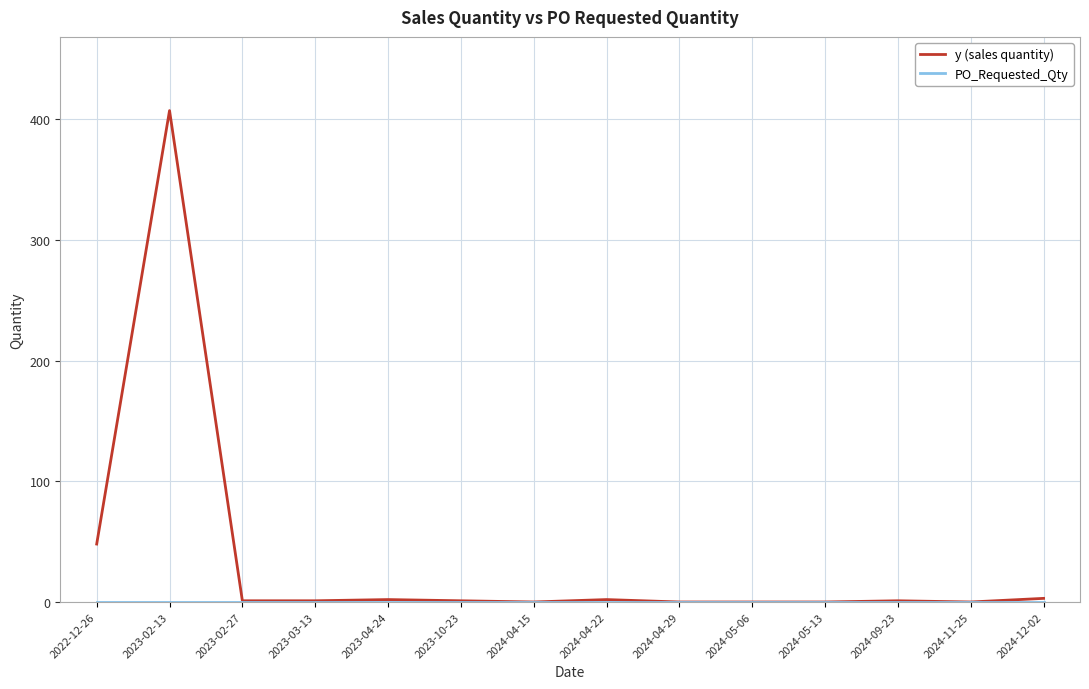

The y (sales quantity) series shows 0 at 2024-04-29. True or false?

True